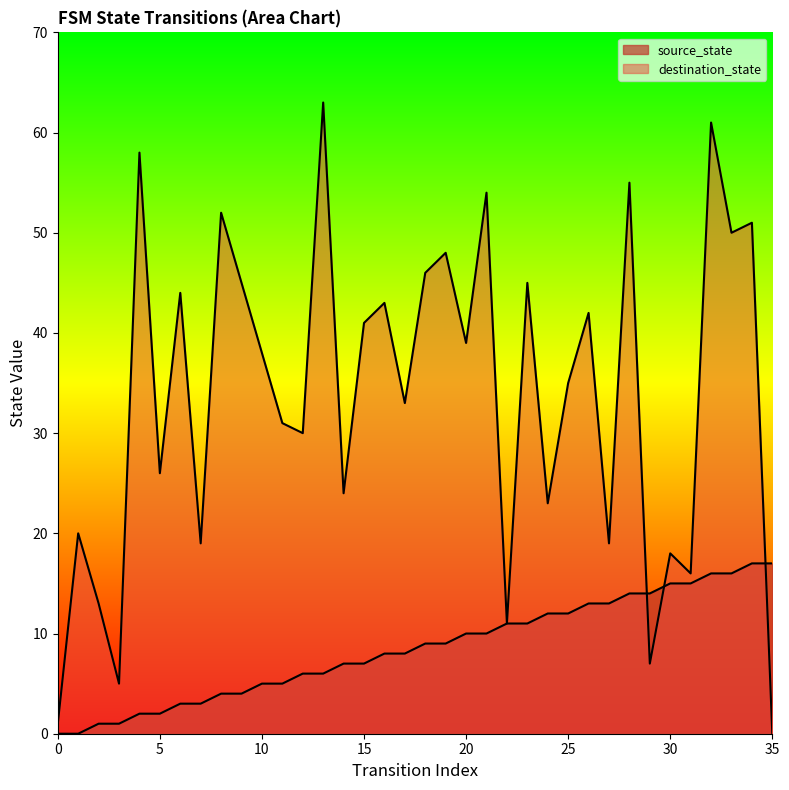

What is the difference between the maximum and minimum values in the destination_state series?

63